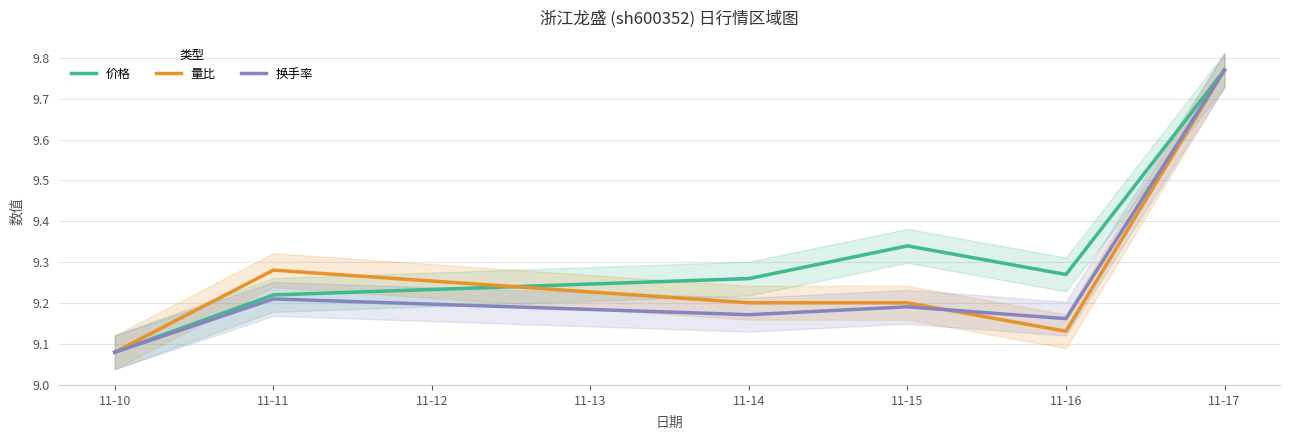

Rank the series by their maximum value, from lowest to highest.

价格, 量比, 换手率